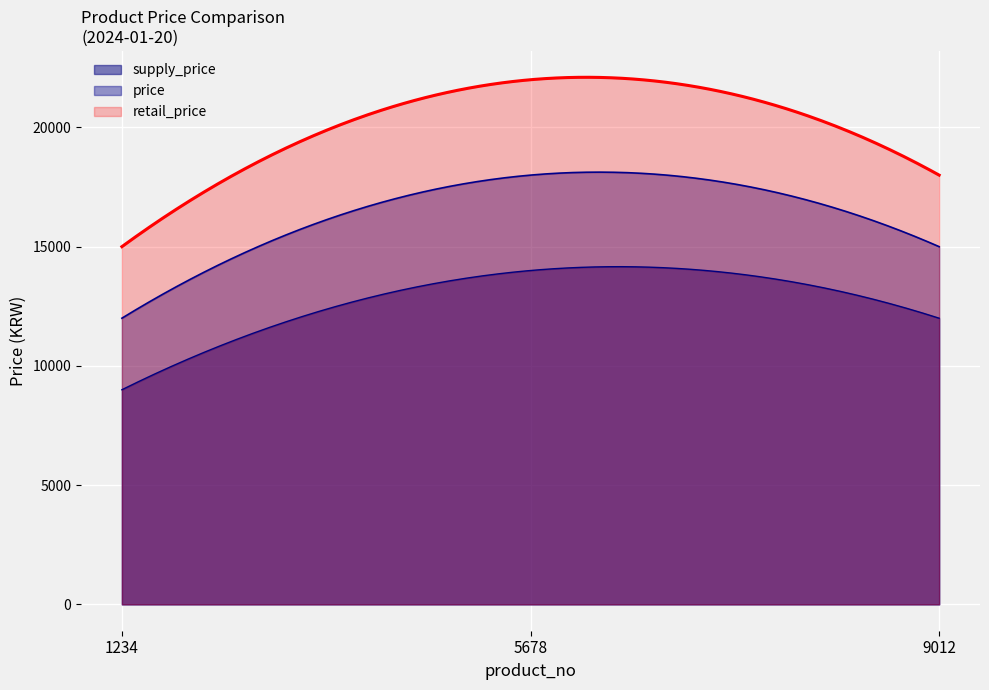

How many values in the retail_price series are below 18000?

1